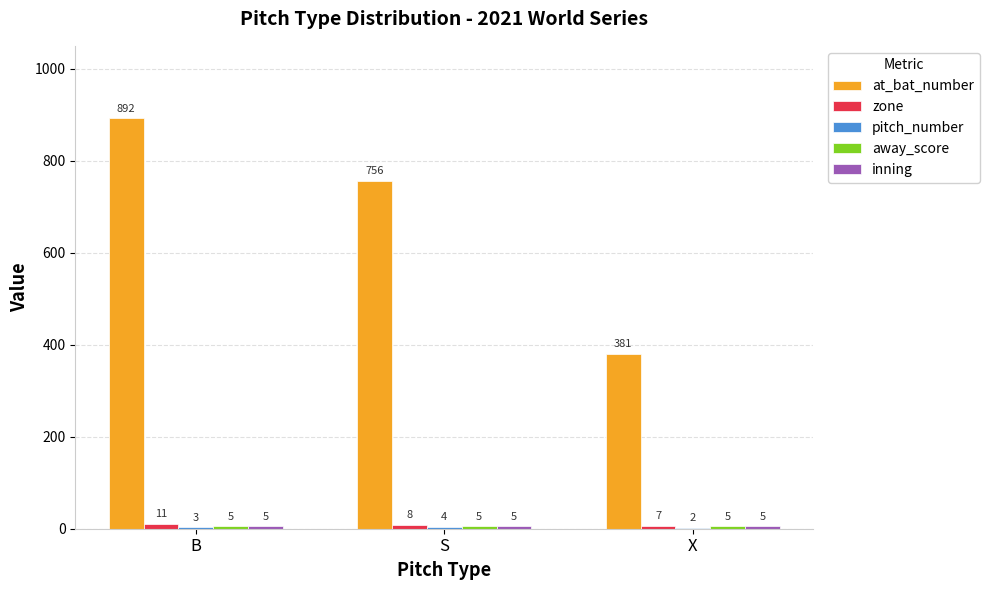

Which series changed the most between B and S?

at_bat_number